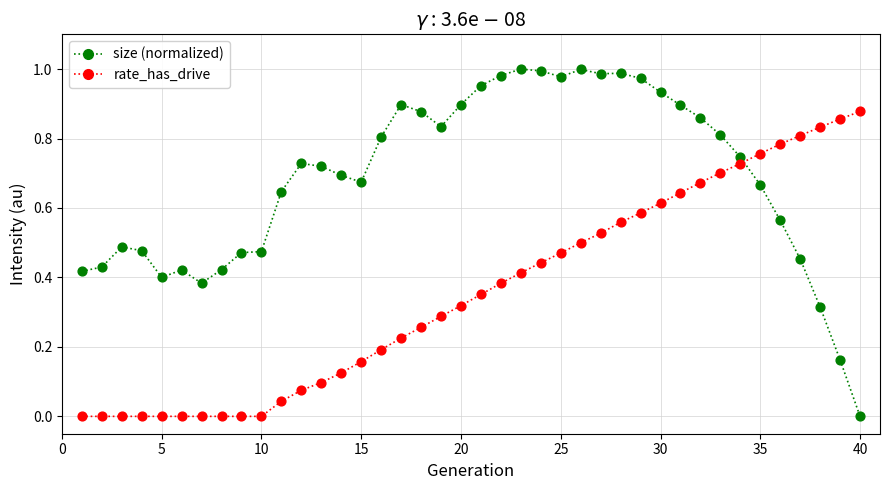

Which series has the widest spread of values?

size (normalized)